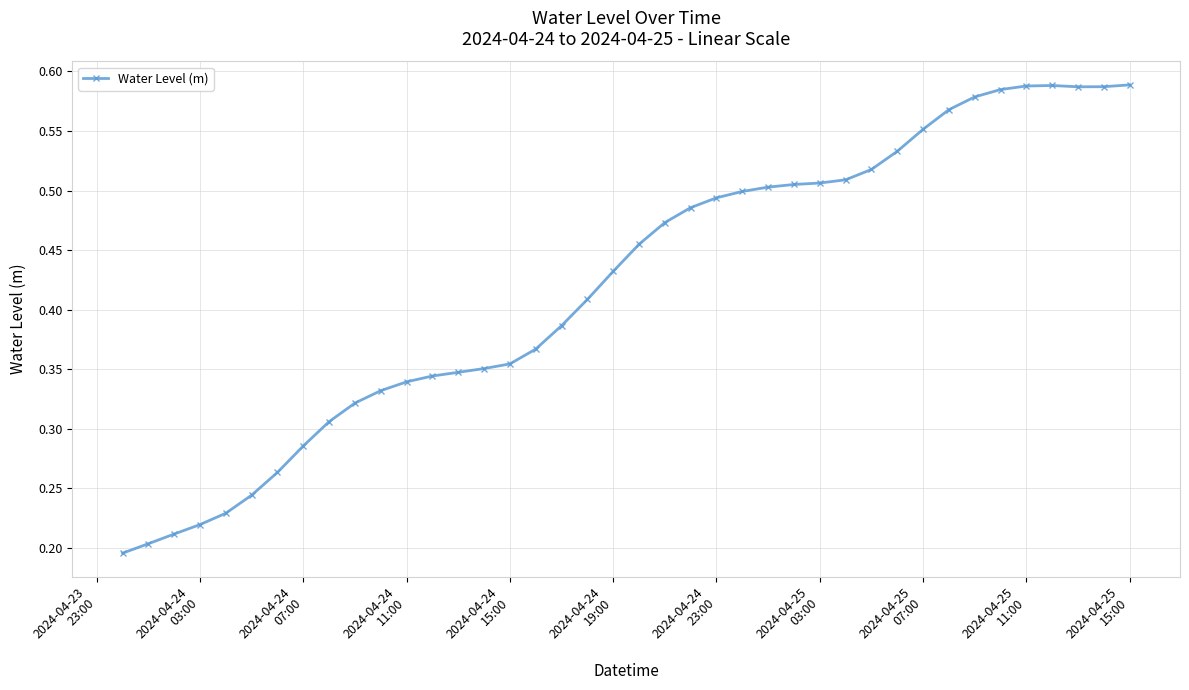

Does the chart have visible grid lines?

Yes